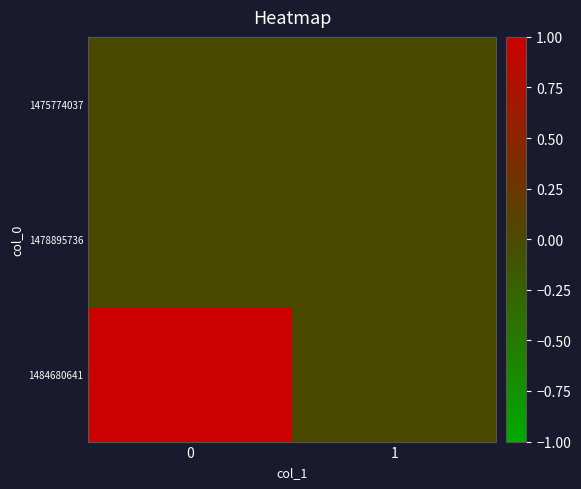

Reading left to right, transcribe all the data shown in this chart.

1475774037: 0=0	1=0
1478895736: 0=0	1=0
1484680641: 0=1	1=0